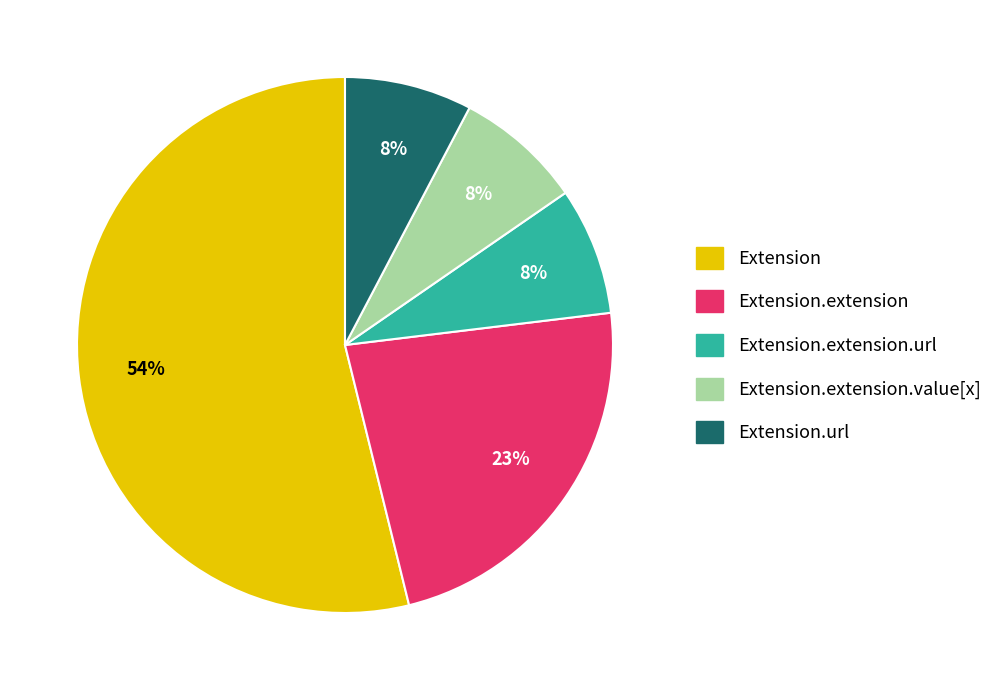

How many segments does this pie chart have?

5